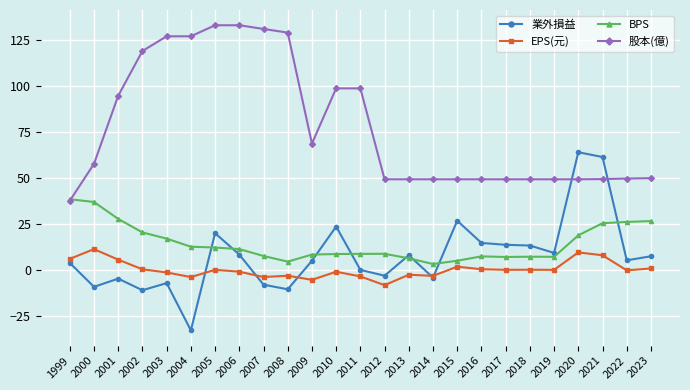

What is the value of the EPS(元) point at the 16th from the left?

-3.2